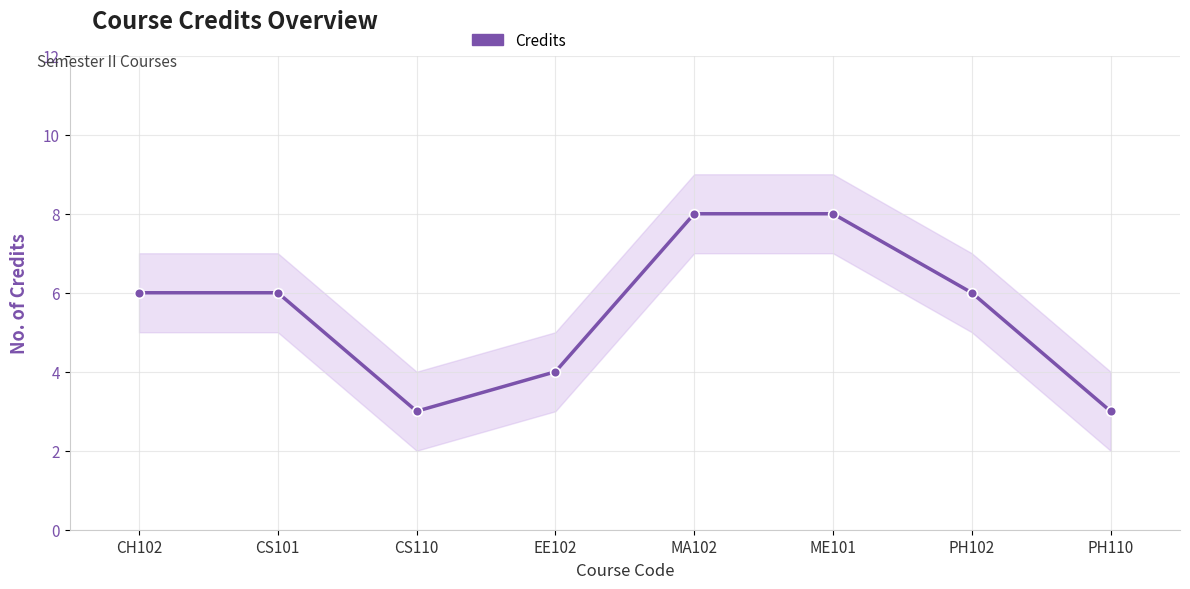

What value does the data have at PH102?

6